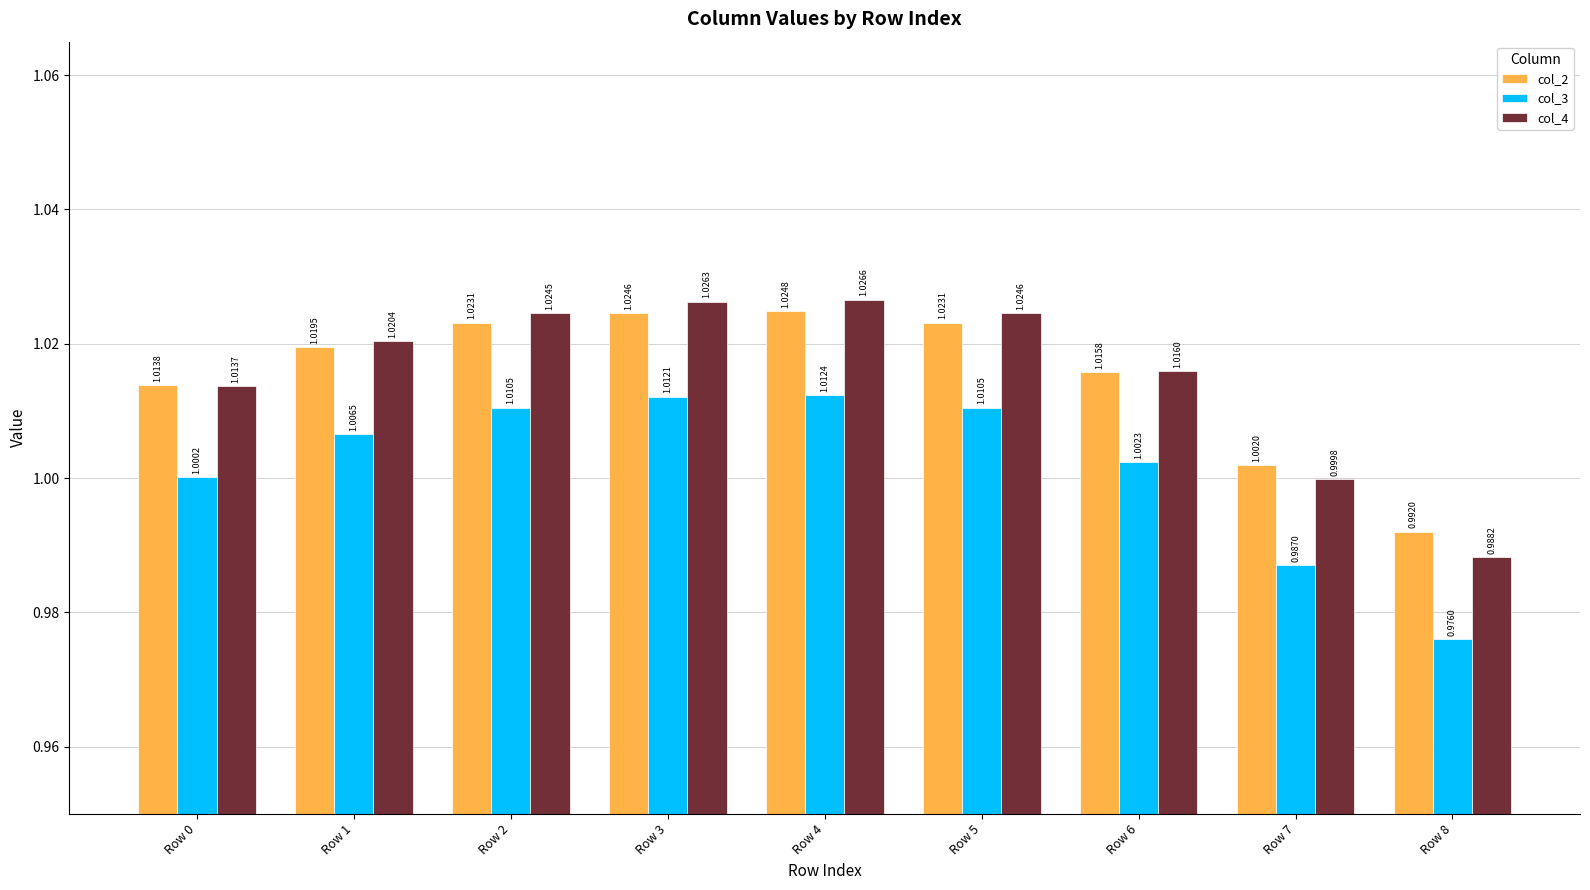

Which series changed the most between Row 0 and Row 3?

col_4